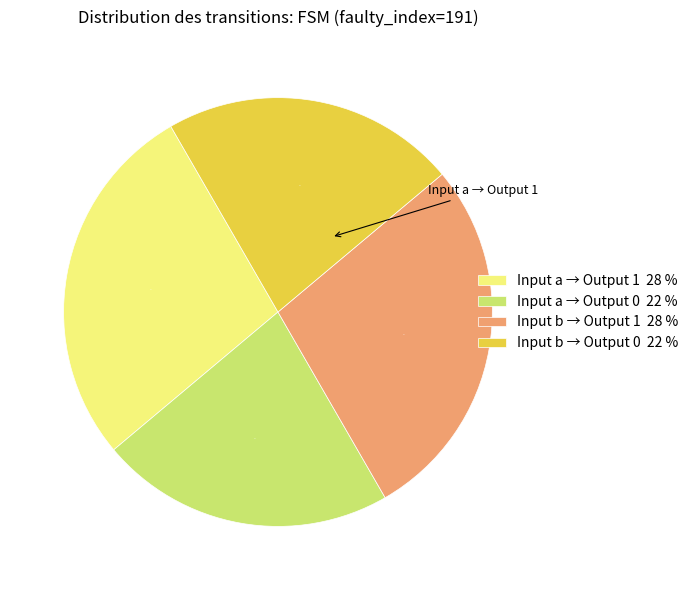

Does any single category account for the majority?

No